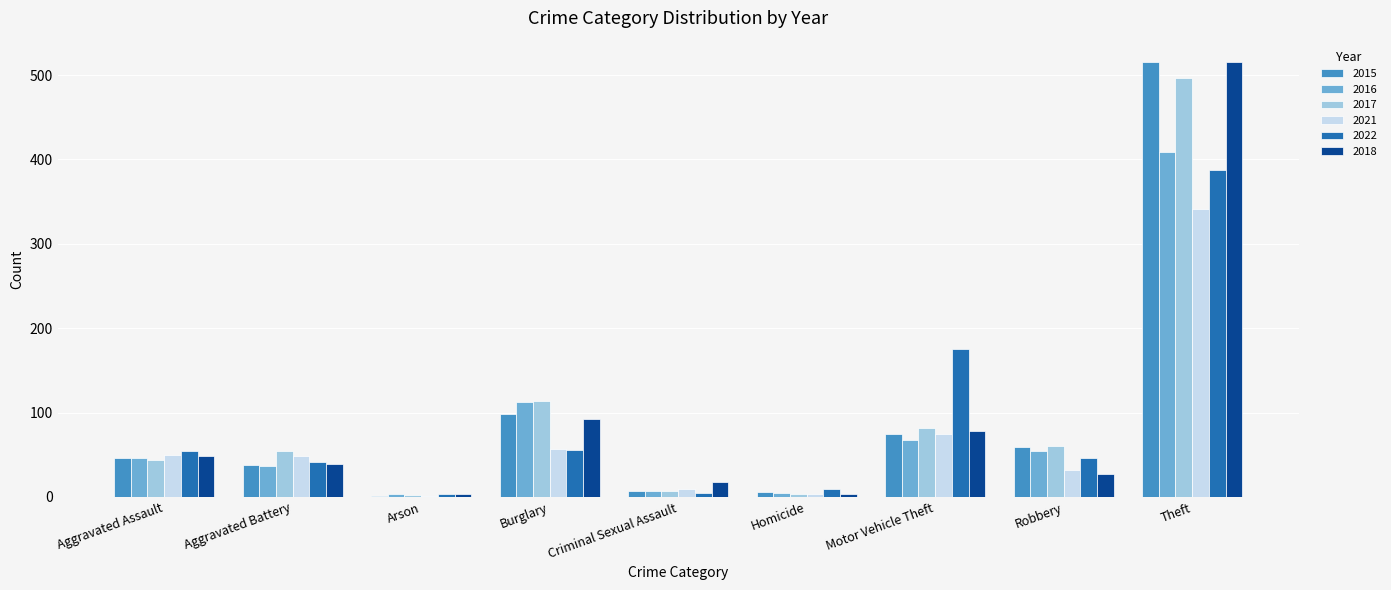

What is the maximum value for 2016?

409